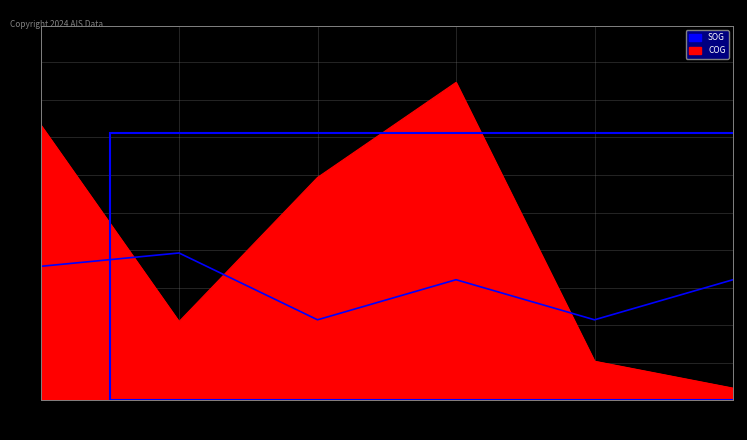

How many values are below 135?

2